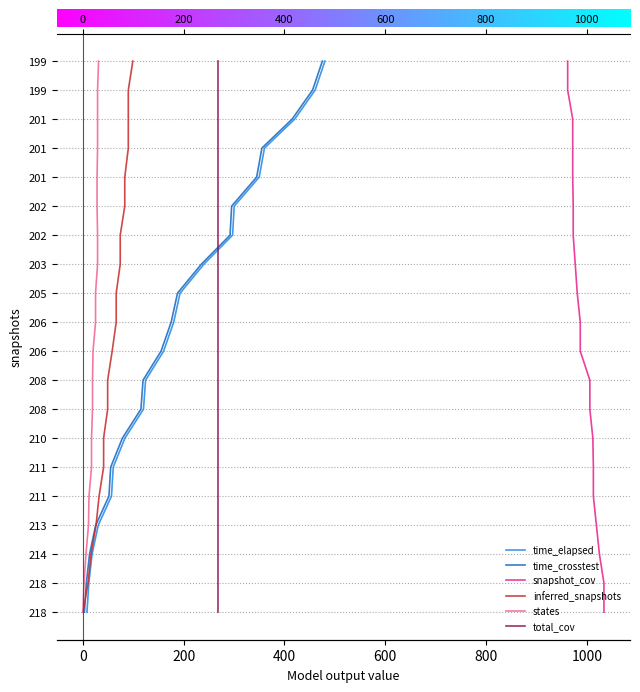

What are all the series names shown in the legend?

time_elapsed, time_crosstest, snapshot_cov, inferred_snapshots, states, total_cov